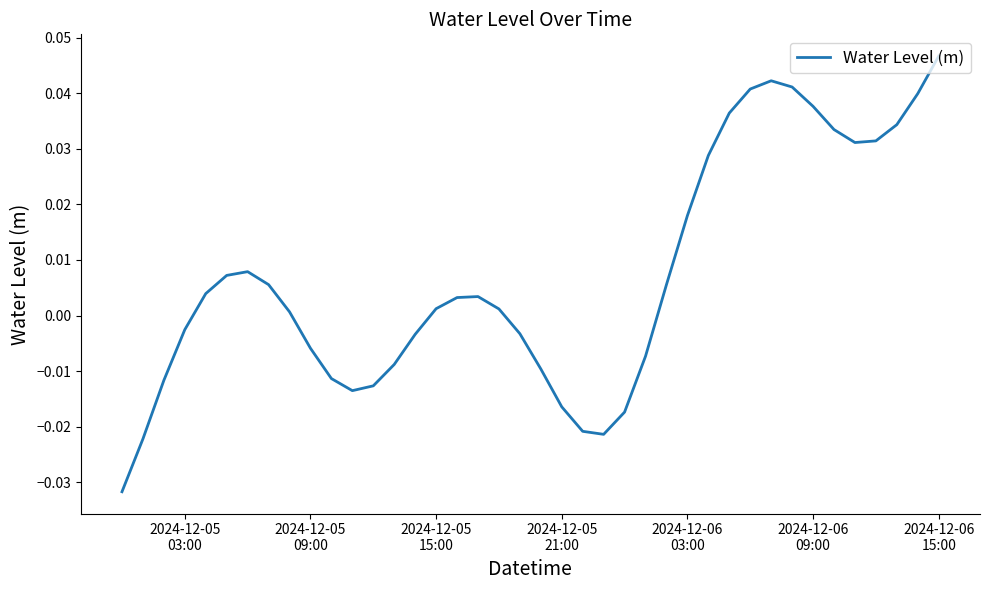

How many lines are shown in the chart?

1